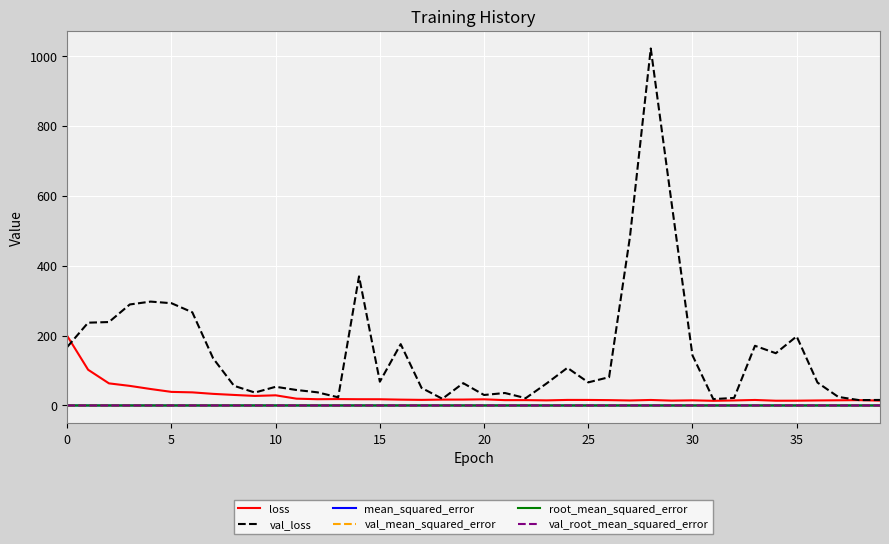

What is the maximum value for val_loss?

1021.2